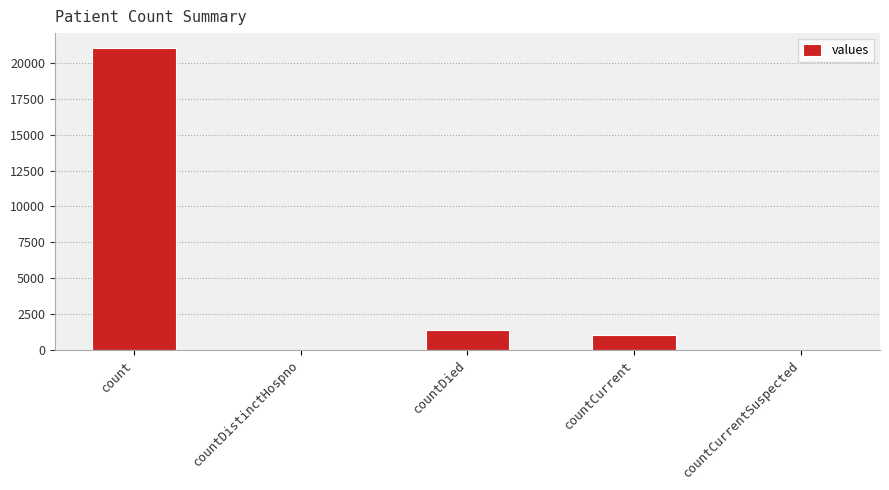

Reading left to right, what are all the values shown in this chart?

count=21050	countDistinctHospno=0	countDied=1405	countCurrent=1006	countCurrentSuspected=0